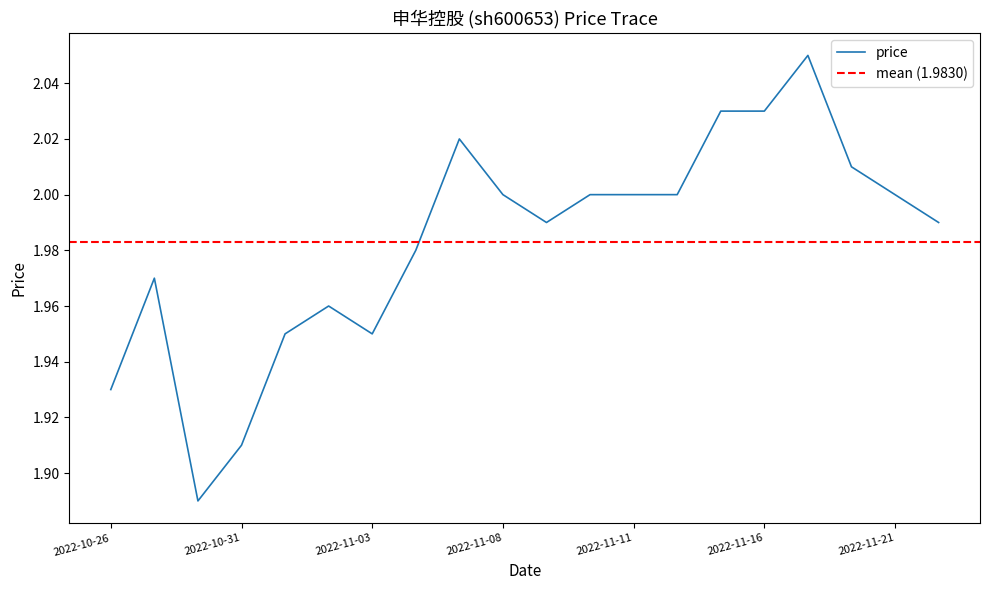

What is the sum of all values?

39.7